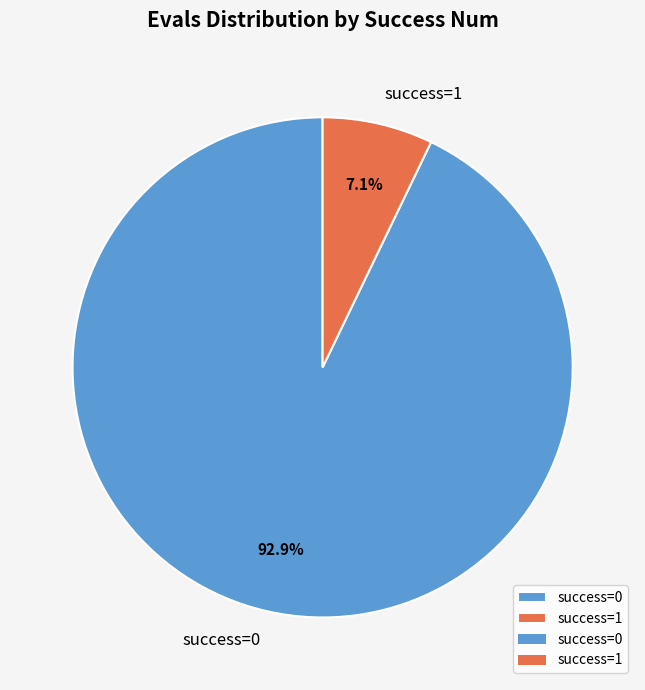

Does any single category account for the majority?

Yes